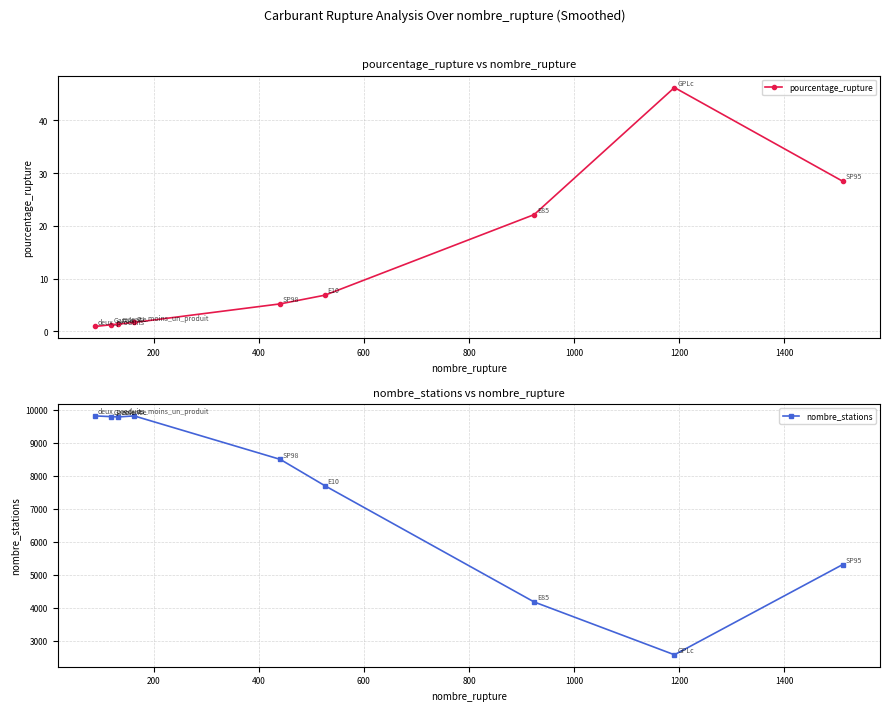

Does the chart have visible grid lines?

Yes